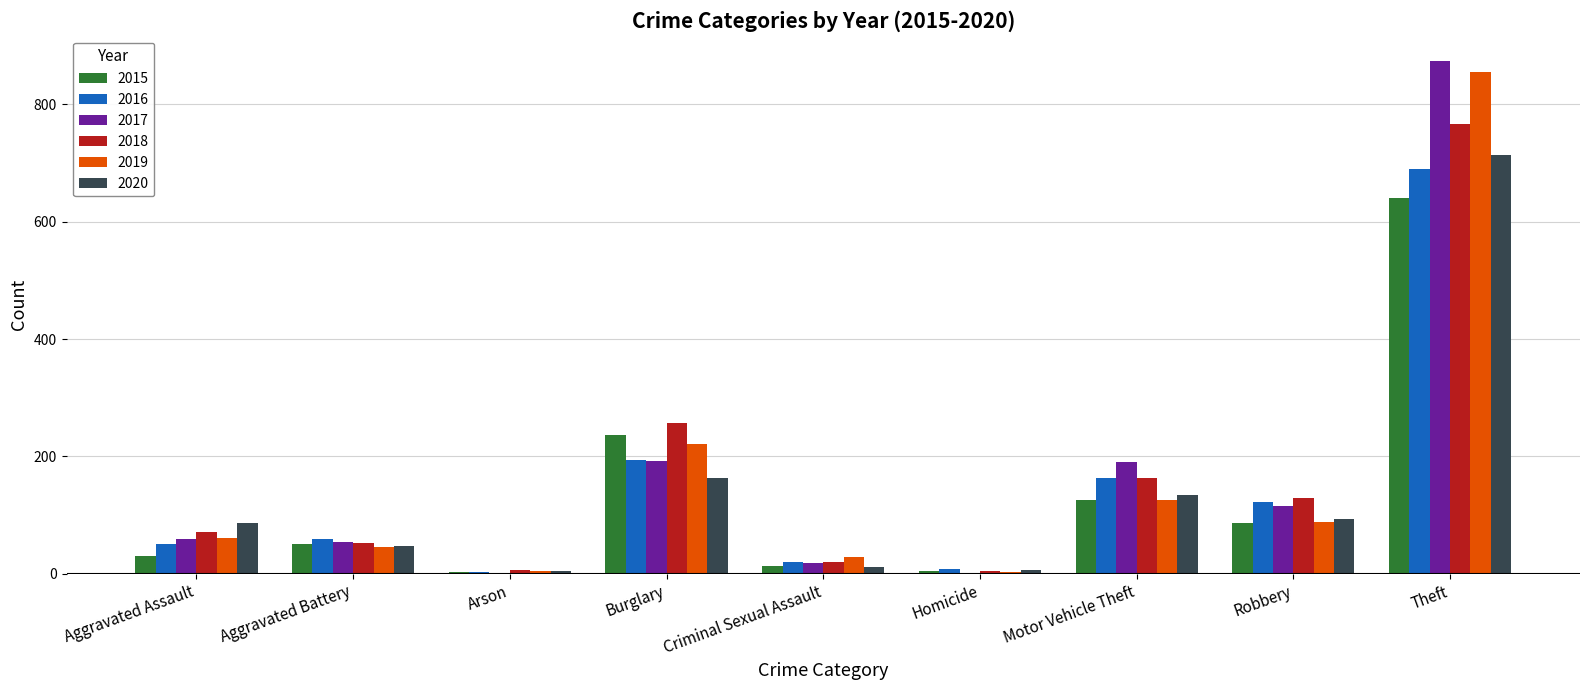

The value of 2015 at Motor Vehicle Theft is 52. True or false?

False